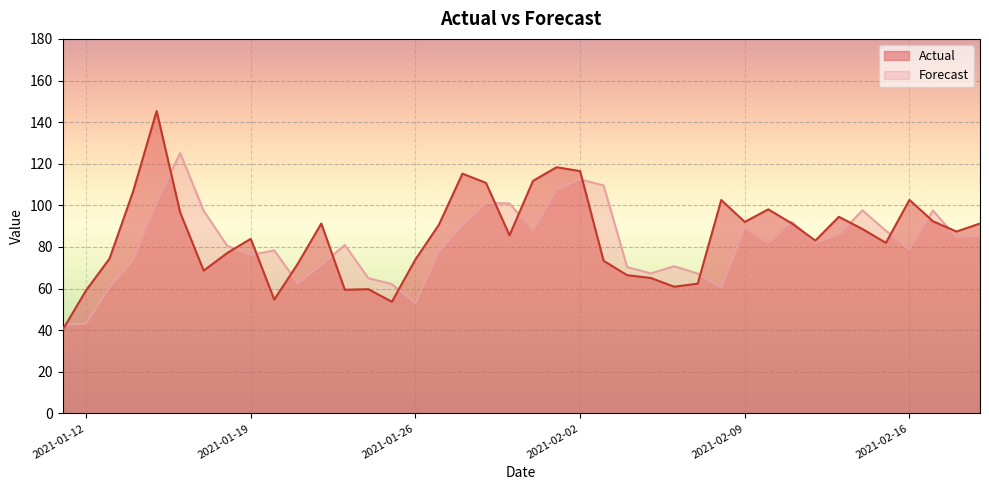

What is the lowest value of the Actual series?

40.1